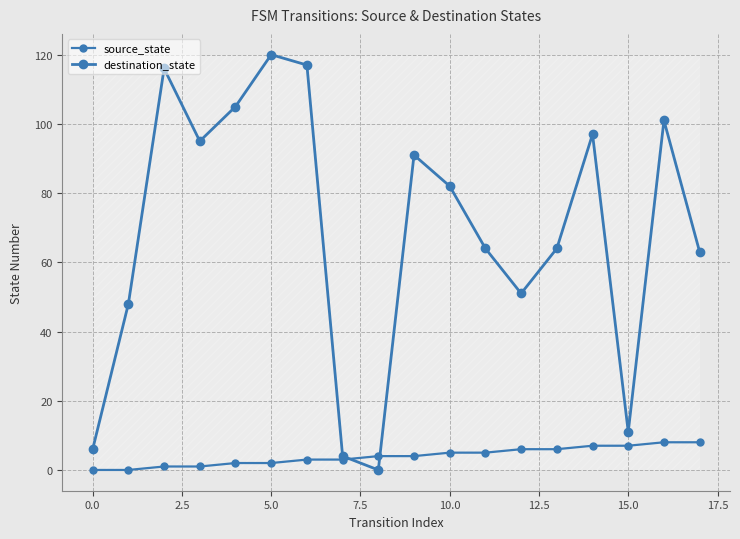

How many values in destination_state are above zero?

17